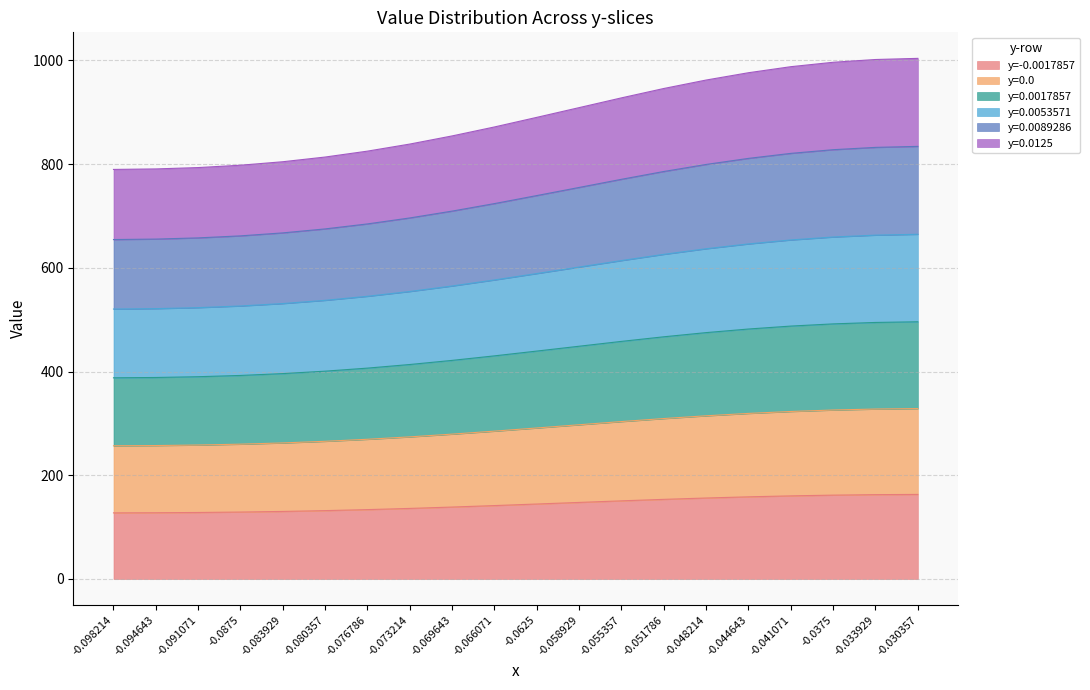

Which category has the highest value in the y=0.0017857 series?

-0.030357